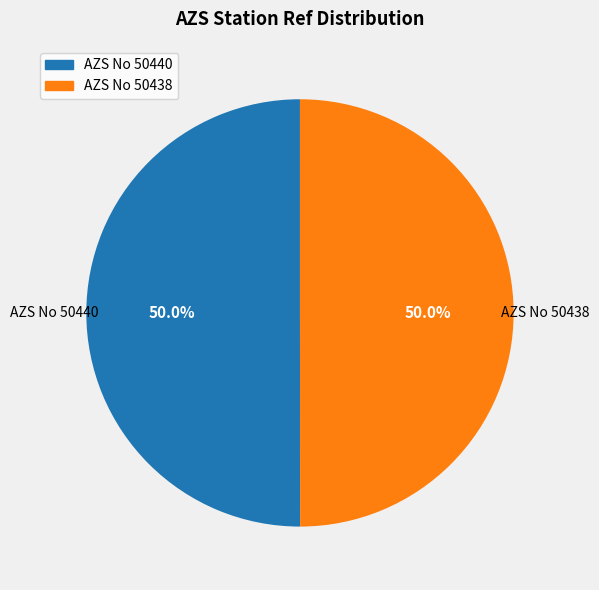

Approximately how many times larger is the value at AZS No 50438 compared to AZS No 50440?

1.0